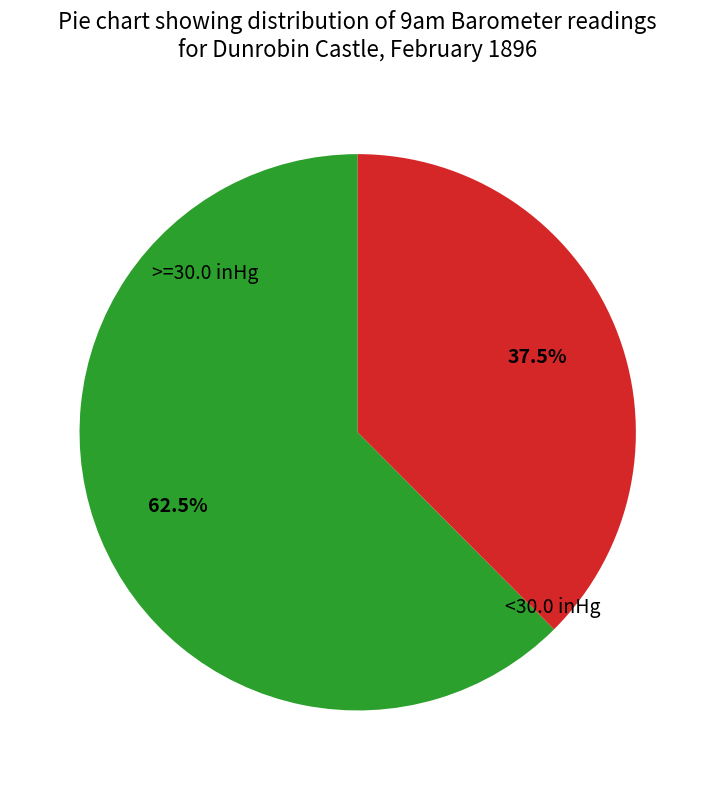

Is there a majority slice in this chart?

Yes